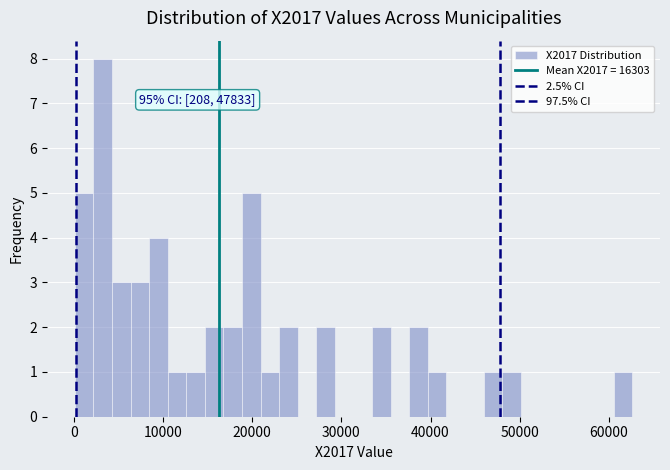

Around what value on the x-axis is the tallest bar? Give the approximate position of its centre, as read against the axis.

3000